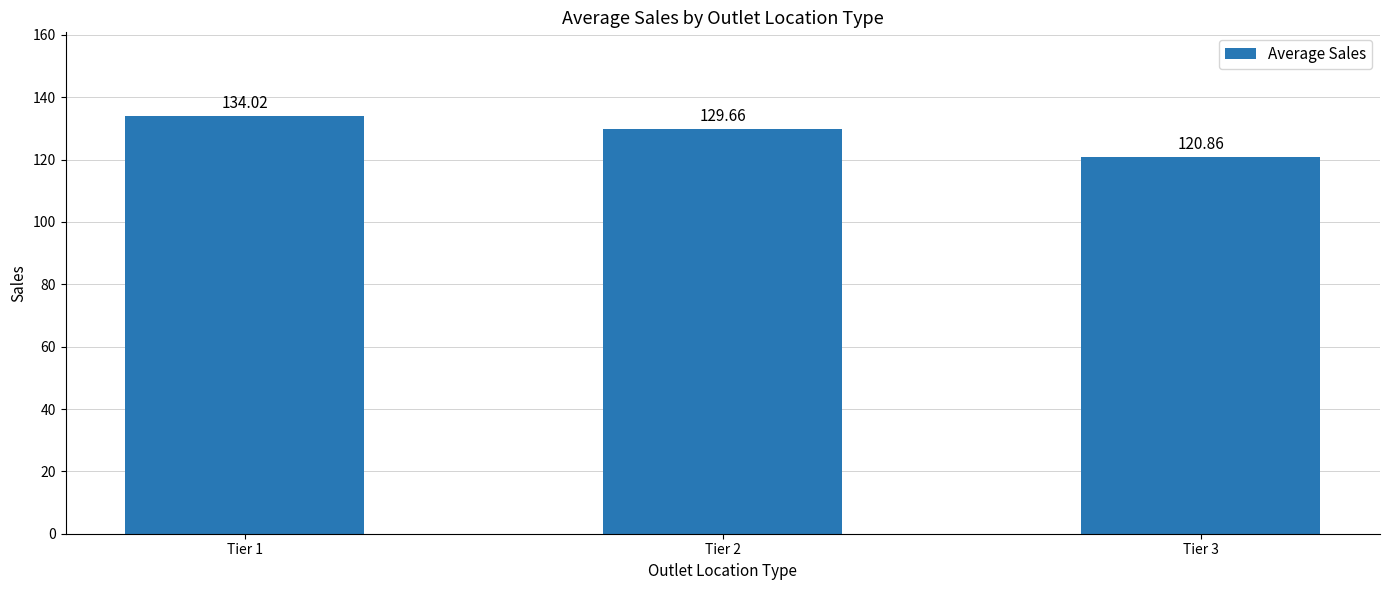

At which label is the value closest to 127?

Tier 2